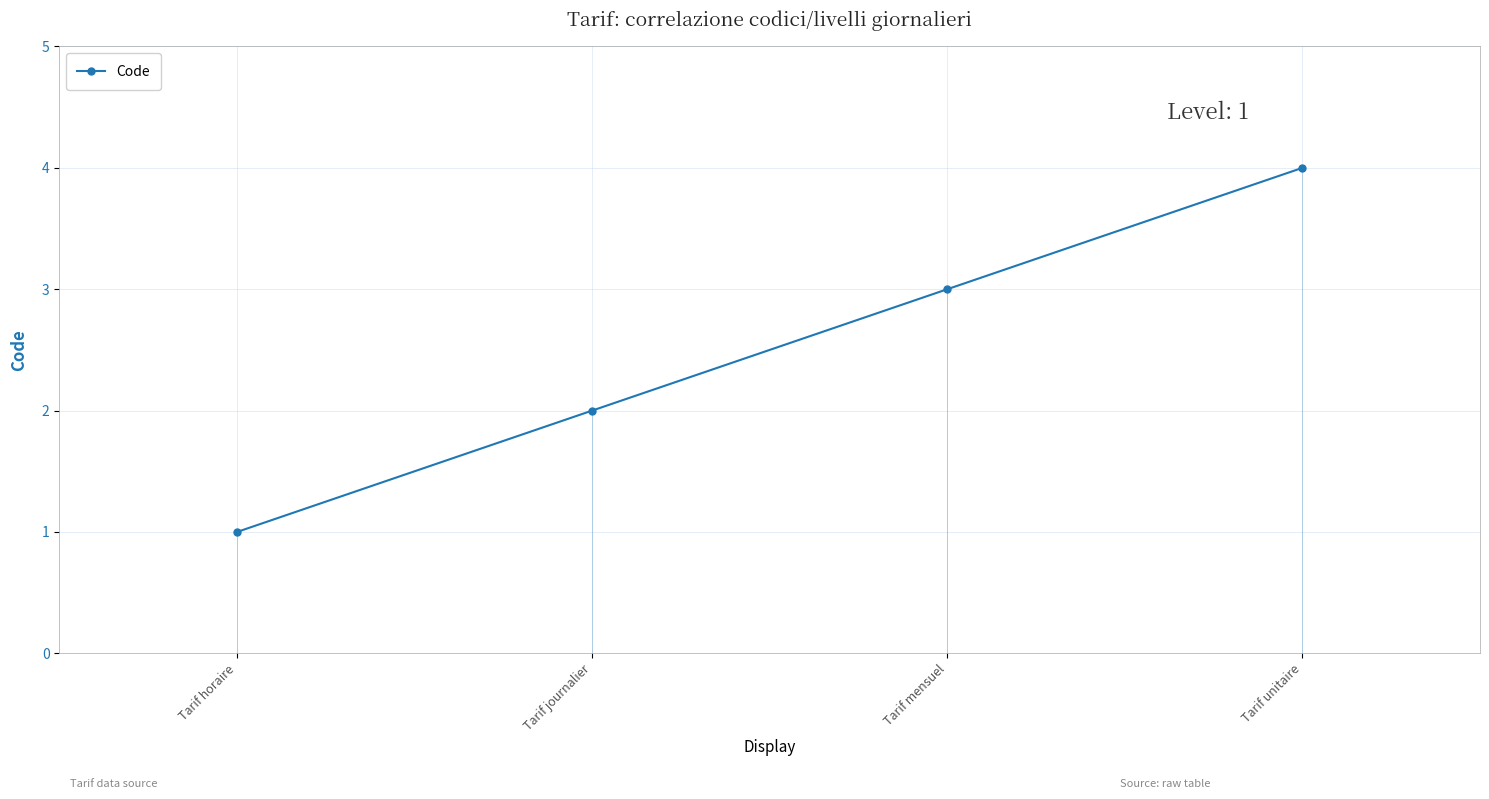

At which label does the data first exceed 3?

Tarif unitaire